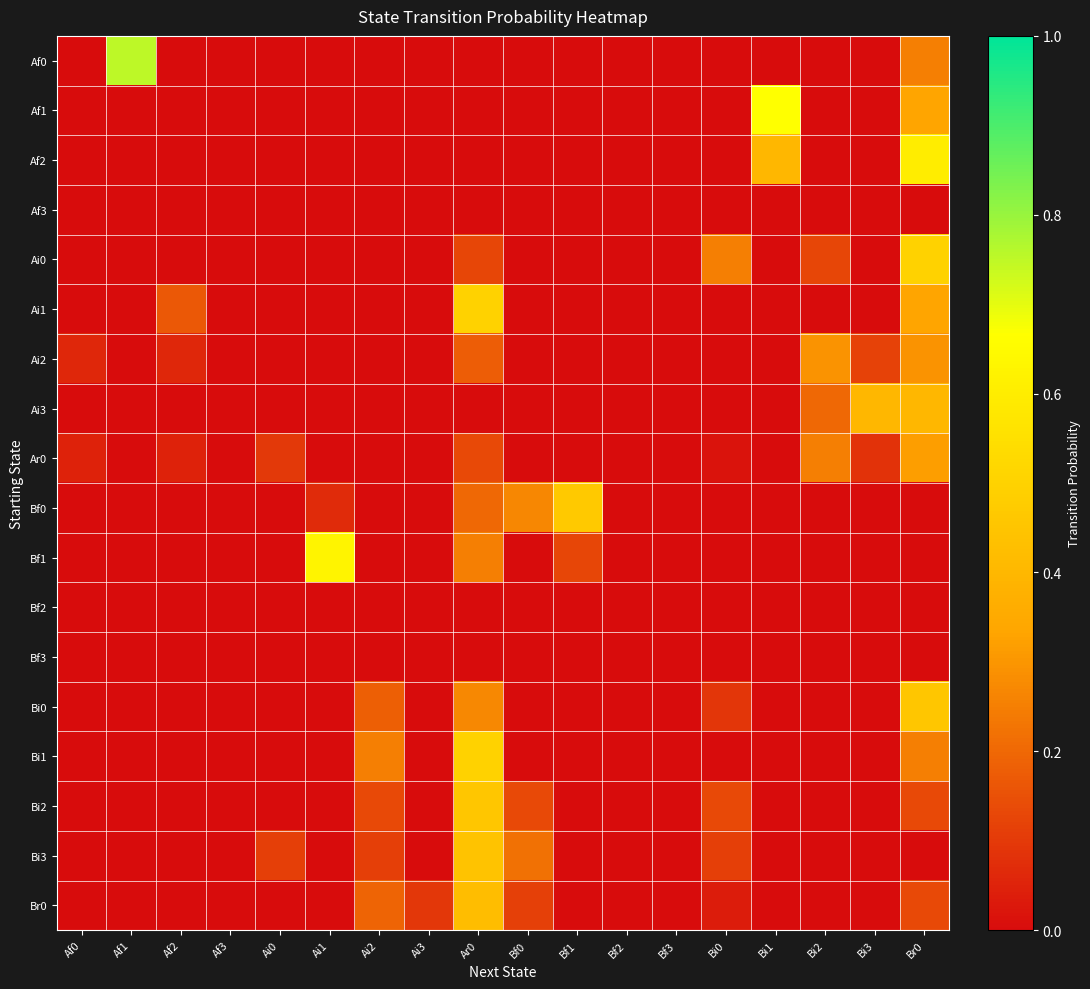

Reading left to right, what are all the values shown in this chart?

Af0: Af0=0.0	Af1=0.8	Af2=0.0	Af3=0.0	Ai0=0.0	Ai1=0.0	Ai2=0.0	Ai3=0.0	Ar0=0.0	Bf0=0.0	Bf1=0.0	Bf2=0.0	Bf3=0.0	Bi0=0.0	Bi1=0.0	Bi2=0.0	Bi3=0.0	Br0=0.2
Af1: Af0=0.0	Af1=0.0	Af2=0.0	Af3=0.0	Ai0=0.0	Ai1=0.0	Ai2=0.0	Ai3=0.0	Ar0=0.0	Bf0=0.0	Bf1=0.0	Bf2=0.0	Bf3=0.0	Bi0=0.0	Bi1=0.7	Bi2=0.0	Bi3=0.0	Br0=0.3
Af2: Af0=0.0	Af1=0.0	Af2=0.0	Af3=0.0	Ai0=0.0	Ai1=0.0	Ai2=0.0	Ai3=0.0	Ar0=0.0	Bf0=0.0	Bf1=0.0	Bf2=0.0	Bf3=0.0	Bi0=0.0	Bi1=0.4	Bi2=0.0	Bi3=0.0	Br0=0.6
Af3: Af0=0.0	Af1=0.0	Af2=0.0	Af3=0.0	Ai0=0.0	Ai1=0.0	Ai2=0.0	Ai3=0.0	Ar0=0.0	Bf0=0.0	Bf1=0.0	Bf2=0.0	Bf3=0.0	Bi0=0.0	Bi1=0.0	Bi2=0.0	Bi3=0.0	Br0=0.0
Ai0: Af0=0.0	Af1=0.0	Af2=0.0	Af3=0.0	Ai0=0.0	Ai1=0.0	Ai2=0.0	Ai3=0.0	Ar0=0.1	Bf0=0.0	Bf1=0.0	Bf2=0.0	Bf3=0.0	Bi0=0.2	Bi1=0.0	Bi2=0.1	Bi3=0.0	Br0=0.5
Ai1: Af0=0.0	Af1=0.0	Af2=0.2	Af3=0.0	Ai0=0.0	Ai1=0.0	Ai2=0.0	Ai3=0.0	Ar0=0.5	Bf0=0.0	Bf1=0.0	Bf2=0.0	Bf3=0.0	Bi0=0.0	Bi1=0.0	Bi2=0.0	Bi3=0.0	Br0=0.3
Ai2: Af0=0.1	Af1=0.0	Af2=0.1	Af3=0.0	Ai0=0.0	Ai1=0.0	Ai2=0.0	Ai3=0.0	Ar0=0.2	Bf0=0.0	Bf1=0.0	Bf2=0.0	Bf3=0.0	Bi0=0.0	Bi1=0.0	Bi2=0.3	Bi3=0.1	Br0=0.3
Ai3: Af0=0.0	Af1=0.0	Af2=0.0	Af3=0.0	Ai0=0.0	Ai1=0.0	Ai2=0.0	Ai3=0.0	Ar0=0.0	Bf0=0.0	Bf1=0.0	Bf2=0.0	Bf3=0.0	Bi0=0.0	Bi1=0.0	Bi2=0.2	Bi3=0.4	Br0=0.4
Ar0: Af0=0.1	Af1=0.0	Af2=0.1	Af3=0.0	Ai0=0.1	Ai1=0.0	Ai2=0.0	Ai3=0.0	Ar0=0.1	Bf0=0.0	Bf1=0.0	Bf2=0.0	Bf3=0.0	Bi0=0.0	Bi1=0.0	Bi2=0.2	Bi3=0.1	Br0=0.3
Bf0: Af0=0.0	Af1=0.0	Af2=0.0	Af3=0.0	Ai0=0.0	Ai1=0.1	Ai2=0.0	Ai3=0.0	Ar0=0.2	Bf0=0.3	Bf1=0.5	Bf2=0.0	Bf3=0.0	Bi0=0.0	Bi1=0.0	Bi2=0.0	Bi3=0.0	Br0=0.0
Bf1: Af0=0.0	Af1=0.0	Af2=0.0	Af3=0.0	Ai0=0.0	Ai1=0.6	Ai2=0.0	Ai3=0.0	Ar0=0.2	Bf0=0.0	Bf1=0.1	Bf2=0.0	Bf3=0.0	Bi0=0.0	Bi1=0.0	Bi2=0.0	Bi3=0.0	Br0=0.0
Bf2: Af0=0.0	Af1=0.0	Af2=0.0	Af3=0.0	Ai0=0.0	Ai1=0.0	Ai2=0.0	Ai3=0.0	Ar0=0.0	Bf0=0.0	Bf1=0.0	Bf2=0.0	Bf3=0.0	Bi0=0.0	Bi1=0.0	Bi2=0.0	Bi3=0.0	Br0=0.0
Bf3: Af0=0.0	Af1=0.0	Af2=0.0	Af3=0.0	Ai0=0.0	Ai1=0.0	Ai2=0.0	Ai3=0.0	Ar0=0.0	Bf0=0.0	Bf1=0.0	Bf2=0.0	Bf3=0.0	Bi0=0.0	Bi1=0.0	Bi2=0.0	Bi3=0.0	Br0=0.0
Bi0: Af0=0.0	Af1=0.0	Af2=0.0	Af3=0.0	Ai0=0.0	Ai1=0.0	Ai2=0.2	Ai3=0.0	Ar0=0.3	Bf0=0.0	Bf1=0.0	Bf2=0.0	Bf3=0.0	Bi0=0.1	Bi1=0.0	Bi2=0.0	Bi3=0.0	Br0=0.5
Bi1: Af0=0.0	Af1=0.0	Af2=0.0	Af3=0.0	Ai0=0.0	Ai1=0.0	Ai2=0.2	Ai3=0.0	Ar0=0.5	Bf0=0.0	Bf1=0.0	Bf2=0.0	Bf3=0.0	Bi0=0.0	Bi1=0.0	Bi2=0.0	Bi3=0.0	Br0=0.2
Bi2: Af0=0.0	Af1=0.0	Af2=0.0	Af3=0.0	Ai0=0.0	Ai1=0.0	Ai2=0.1	Ai3=0.0	Ar0=0.5	Bf0=0.1	Bf1=0.0	Bf2=0.0	Bf3=0.0	Bi0=0.1	Bi1=0.0	Bi2=0.0	Bi3=0.0	Br0=0.1
Bi3: Af0=0.0	Af1=0.0	Af2=0.0	Af3=0.0	Ai0=0.1	Ai1=0.0	Ai2=0.1	Ai3=0.0	Ar0=0.4	Bf0=0.2	Bf1=0.0	Bf2=0.0	Bf3=0.0	Bi0=0.1	Bi1=0.0	Bi2=0.0	Bi3=0.0	Br0=0.0
Br0: Af0=0.0	Af1=0.0	Af2=0.0	Af3=0.0	Ai0=0.0	Ai1=0.0	Ai2=0.2	Ai3=0.1	Ar0=0.4	Bf0=0.1	Bf1=0.0	Bf2=0.0	Bf3=0.0	Bi0=0.0	Bi1=0.0	Bi2=0.0	Bi3=0.0	Br0=0.1